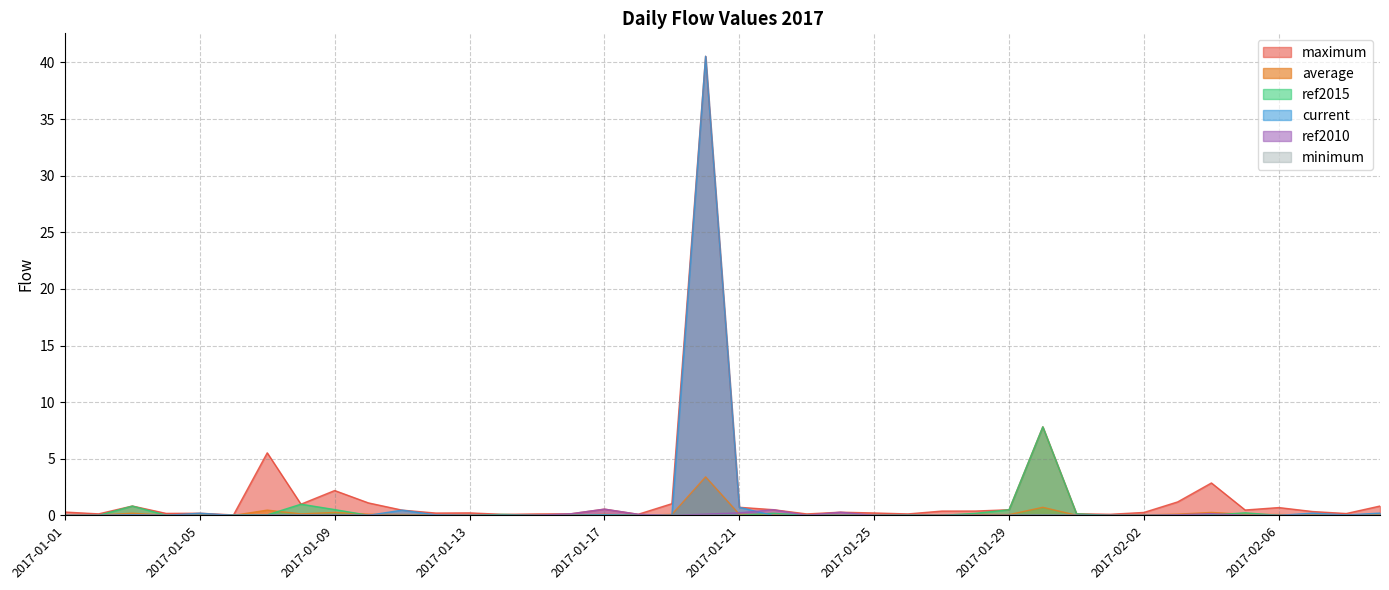

What is the label of the 9th point from the left?

2017-01-09